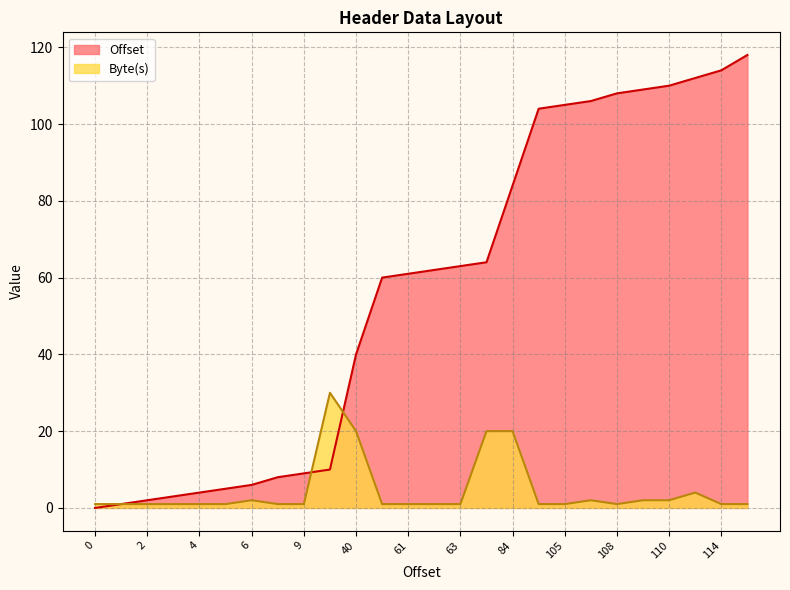

Is it true that Byte(s) equals 0 at 62?

False